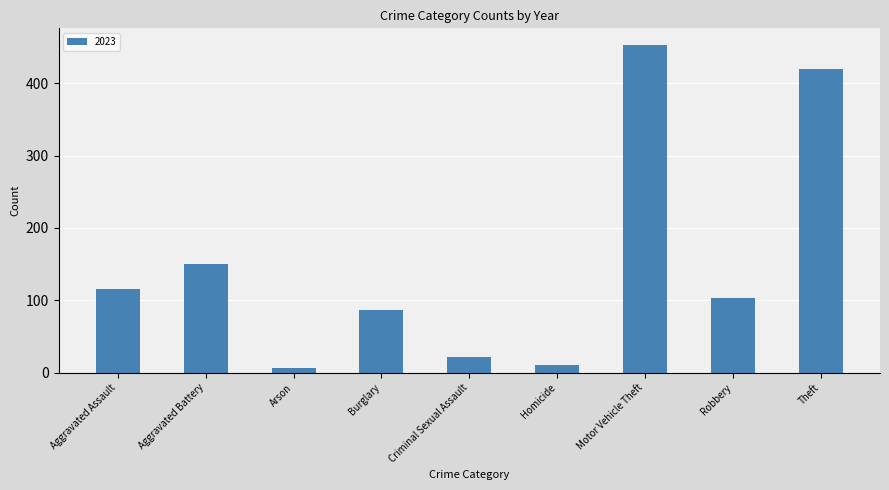

Is it true that the value at Criminal Sexual Assault is 22?

True